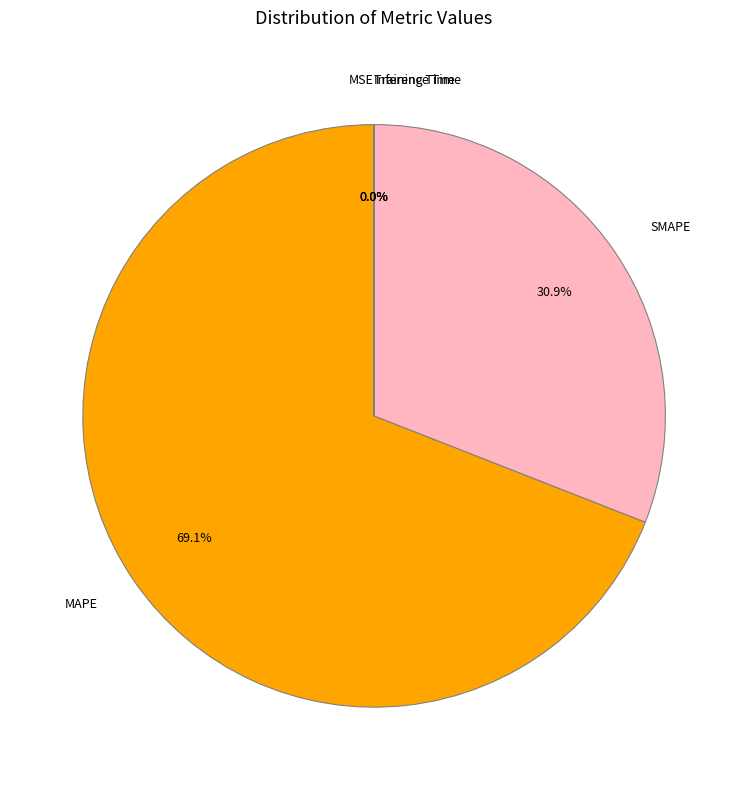

What is the ratio of the value at SMAPE to the value at MAPE?

0.4